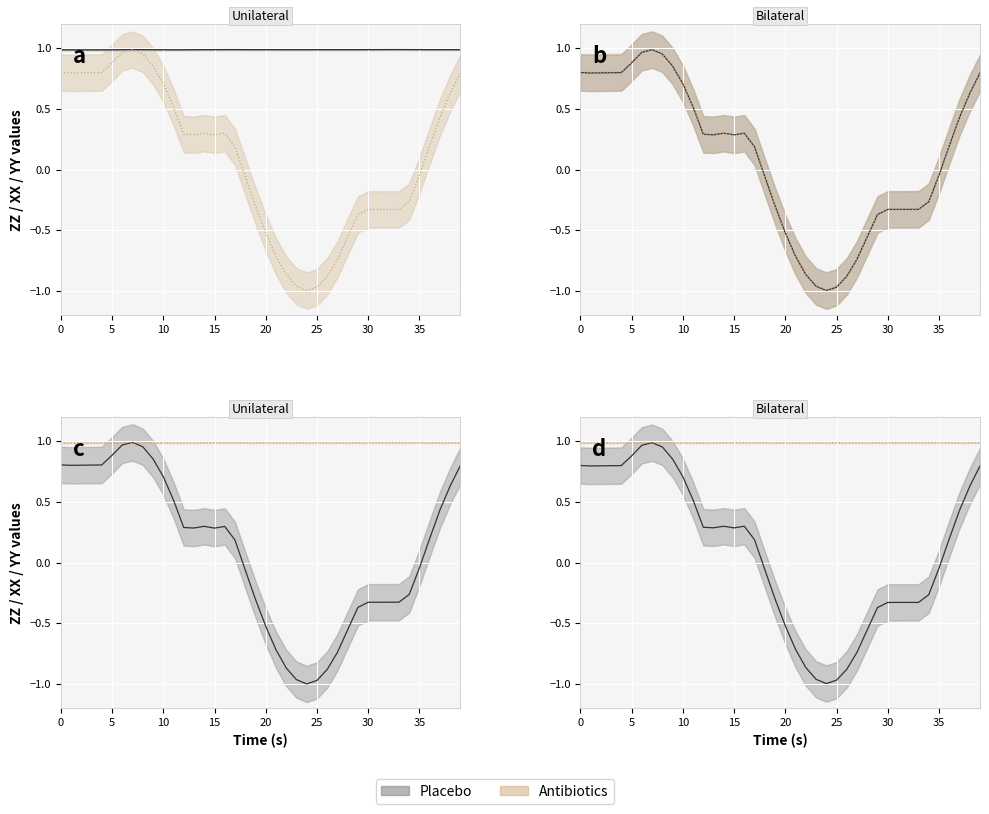

True or false: XX and ZZ cross at least once.

False